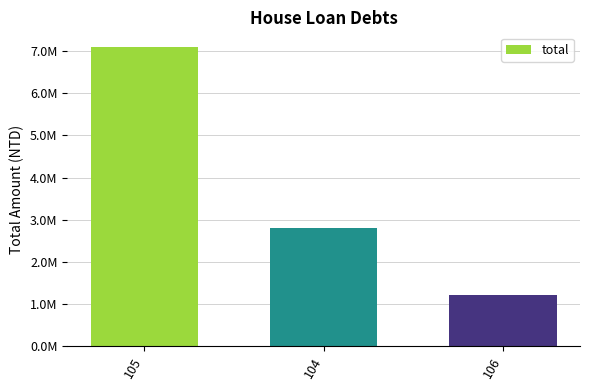

What is the greatest value displayed?

7100000